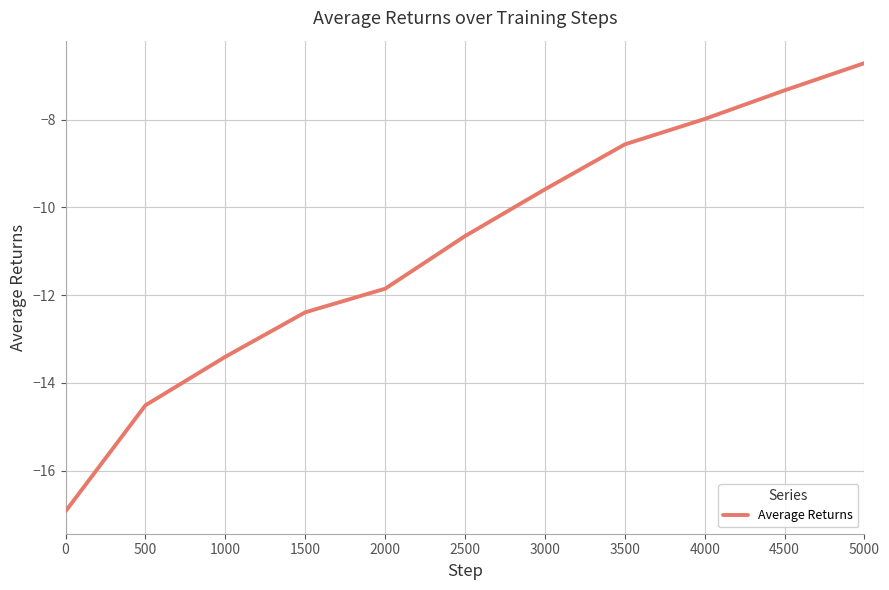

At which label is the value closest to -11?

2500